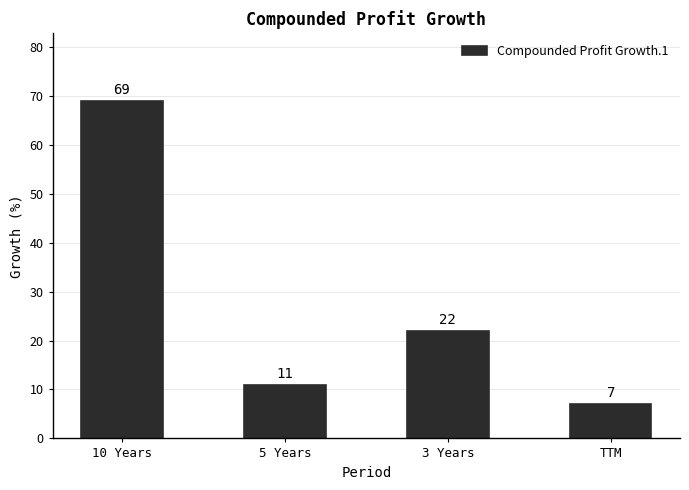

Reading left to right, extract all data points from this chart.

69	11	22	7